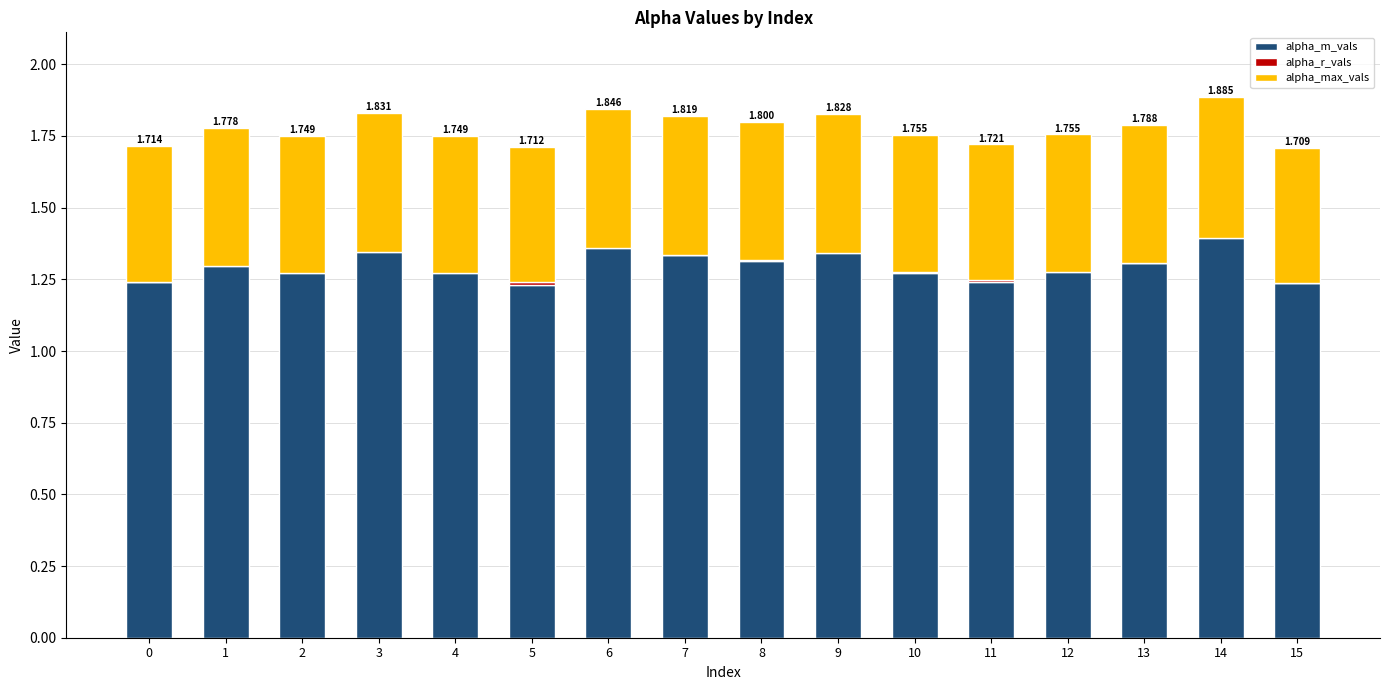

How many bars are there in each group?

3